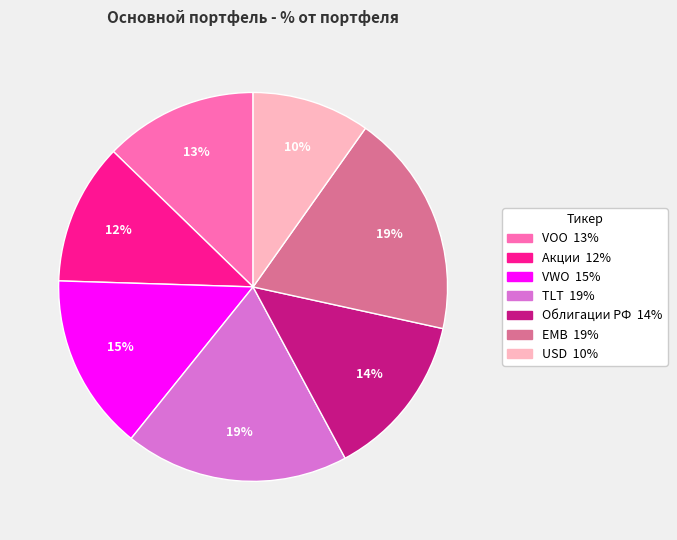

Does any single category account for the majority?

No